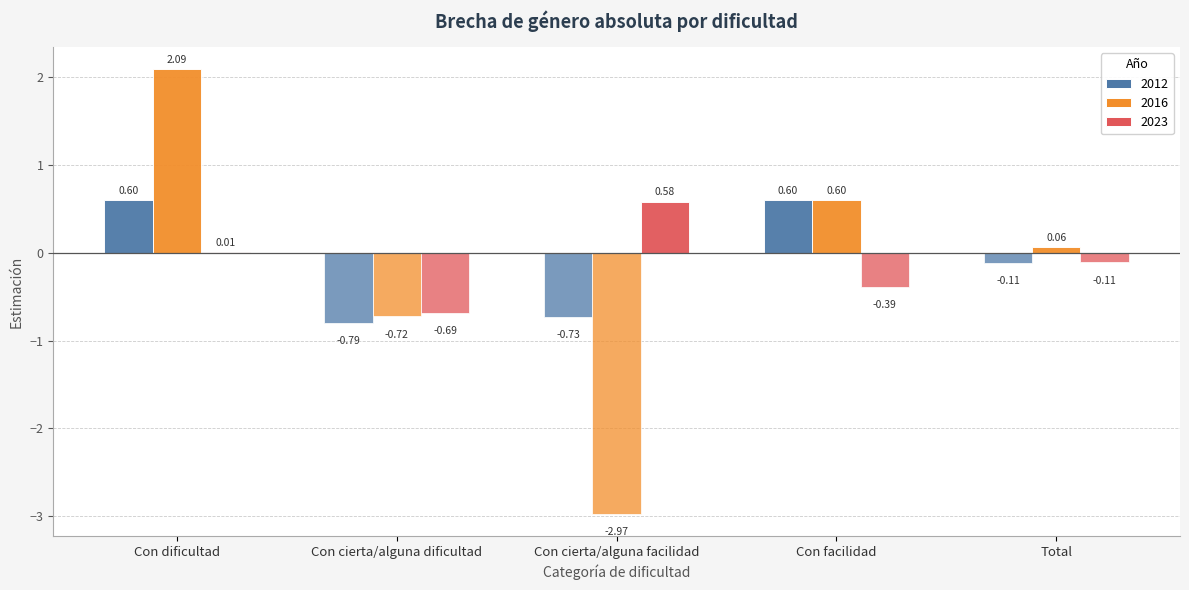

What is the total value across all series at Con facilidad?

0.8